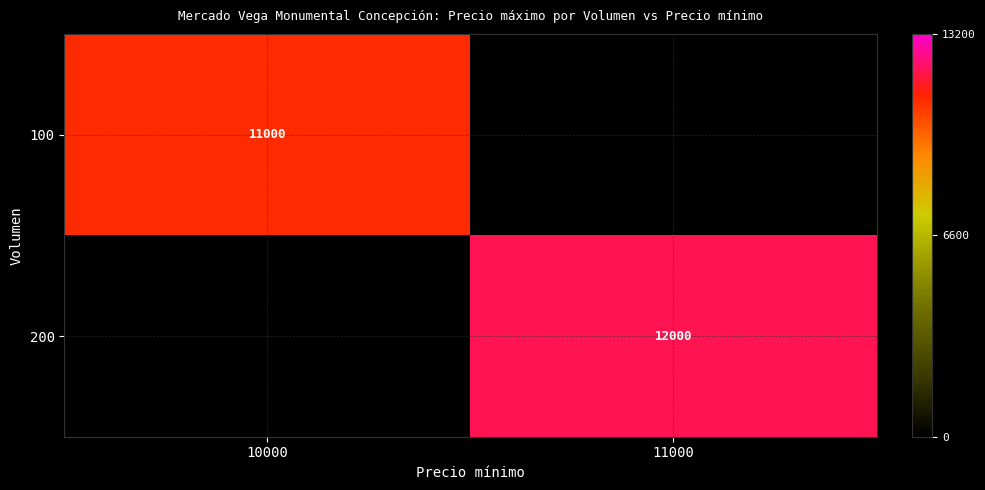

True or false: 100 has a value of 7303 at 10000.

False